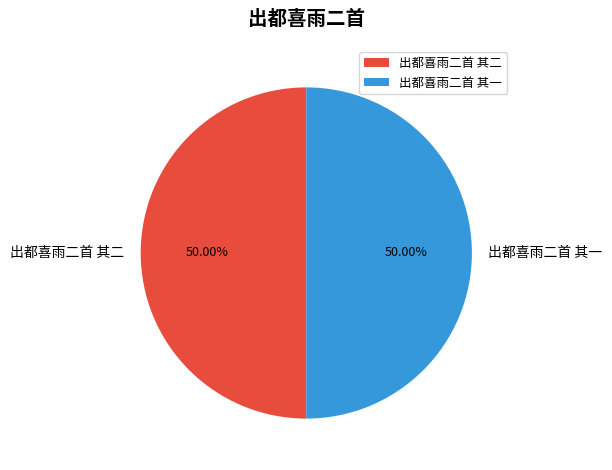

To the nearest percent, what percentage of the pie is 出都喜雨二首 其一?

50%